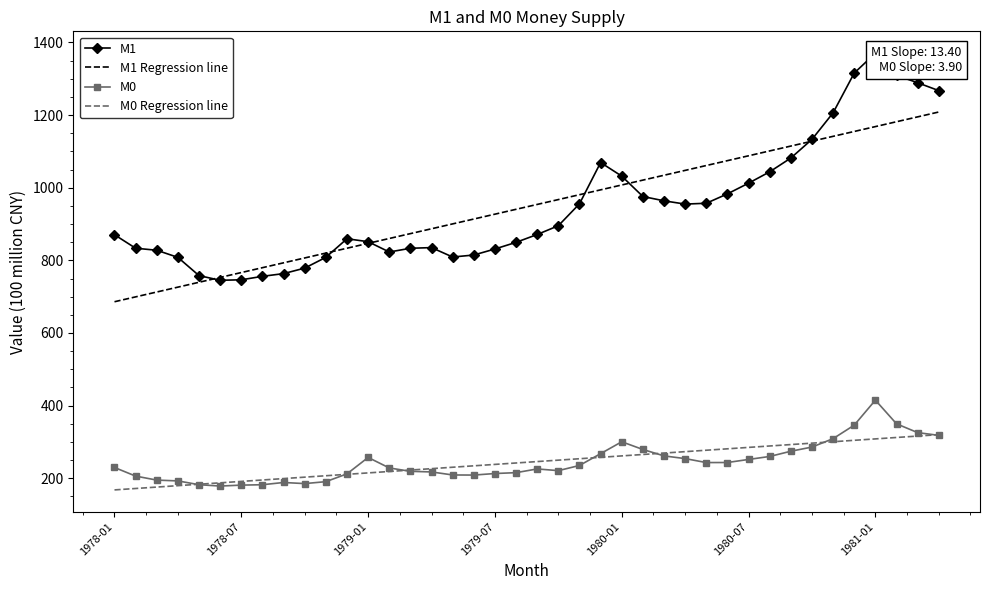

Is this an area chart (filled region under the line)?

No